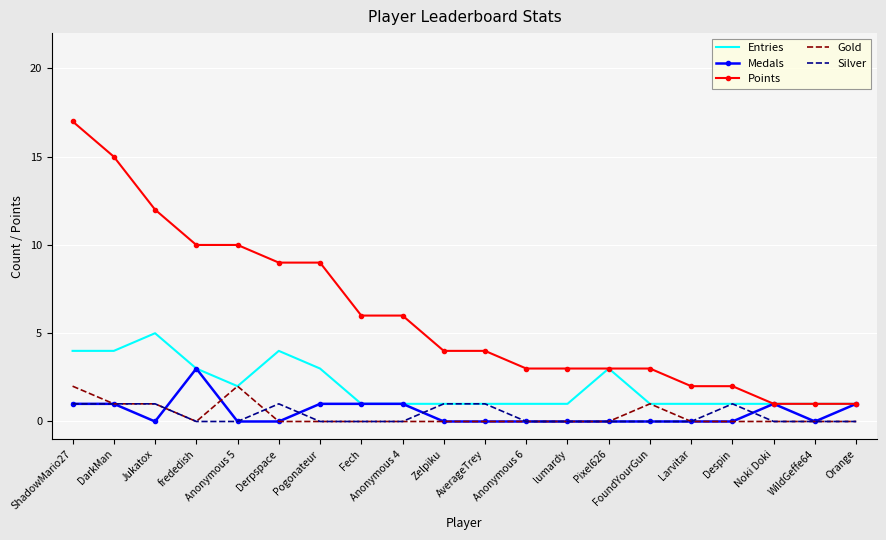

Rank the series by their maximum value, from highest to lowest.

Points, Entries, Medals, Gold, Silver